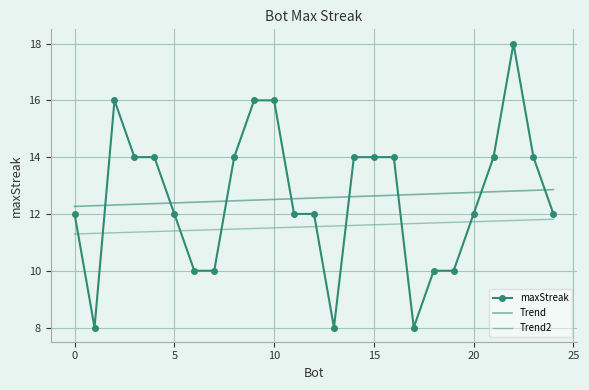

How many maxStreak values are between 10 and 14?

18